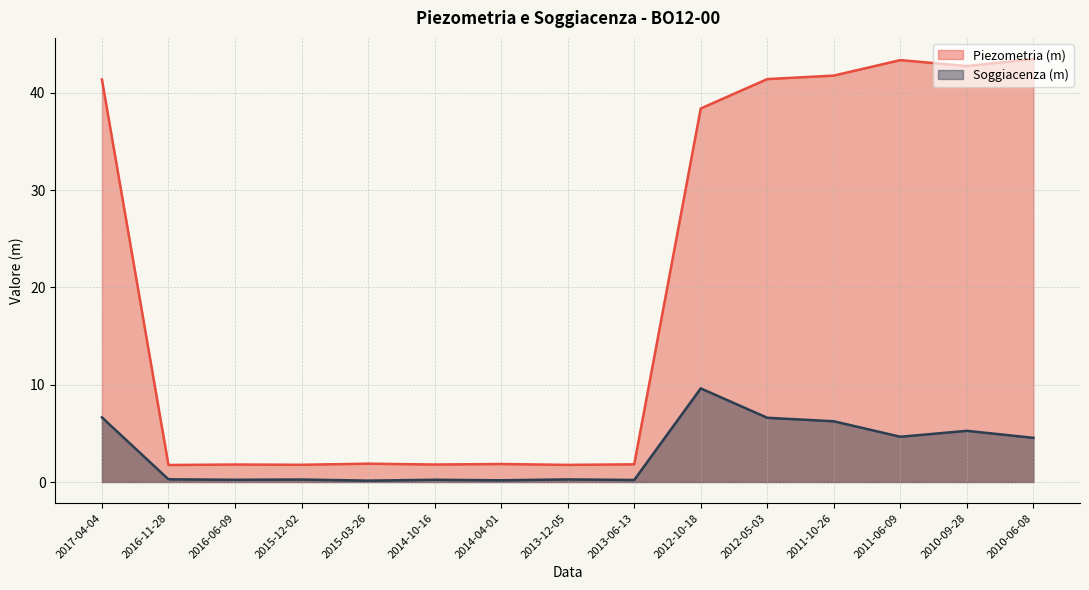

What is the label of the 11th point from the right?

2015-03-26